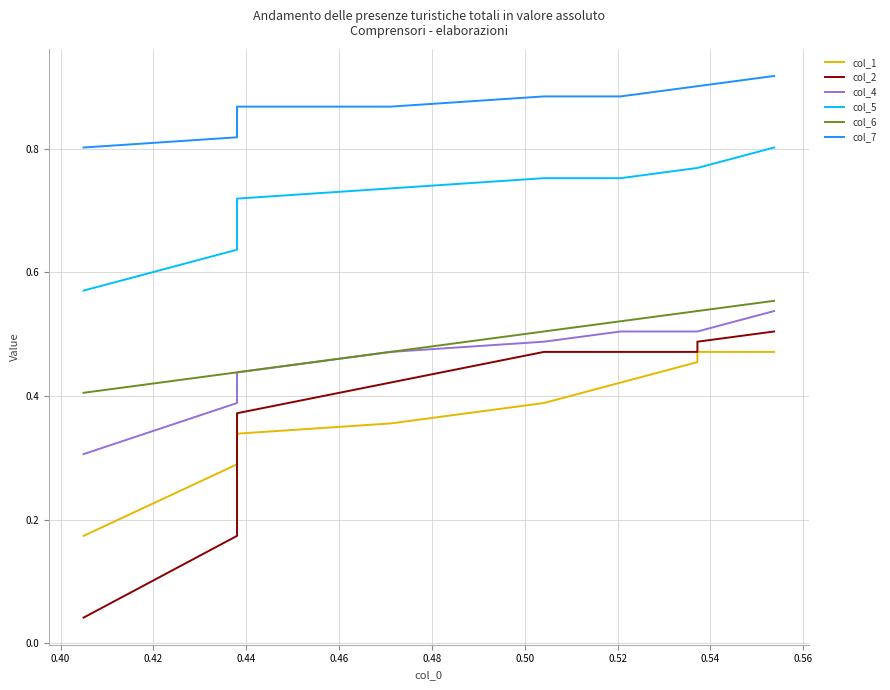

What is the sum of all col_4 values?

4.6